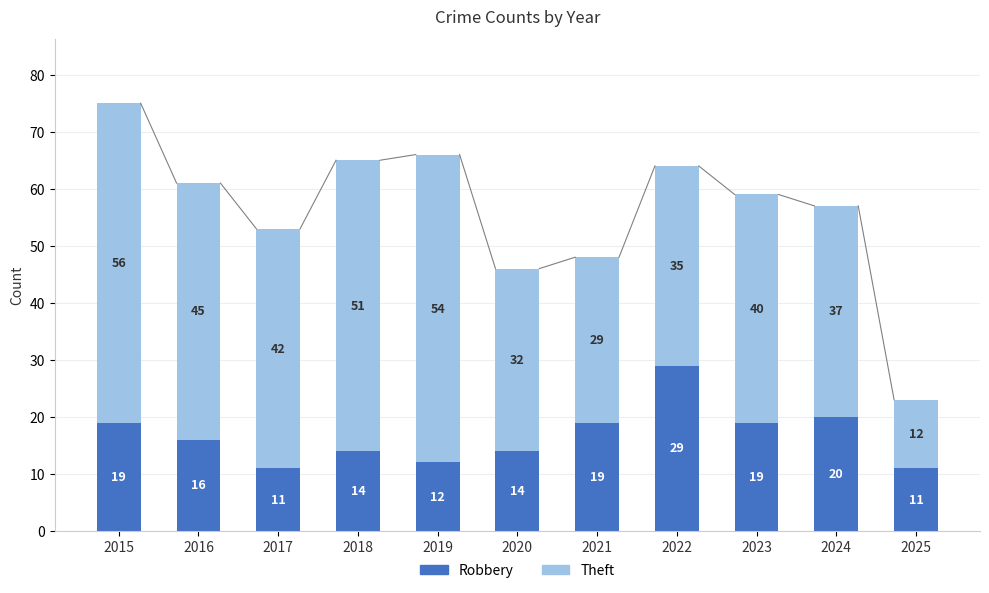

What is the lowest value of the Robbery series?

11